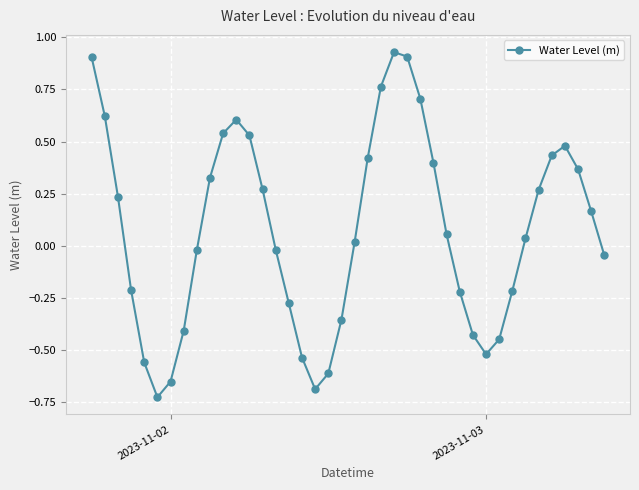

What is the difference between the maximum and second lowest values?

1.6